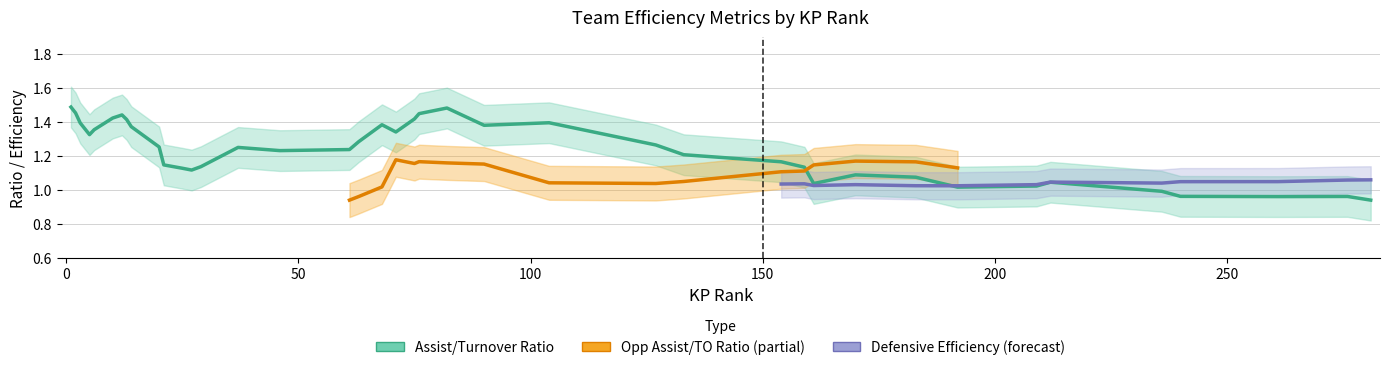

Does the chart display data point markers on the line(s)?

No